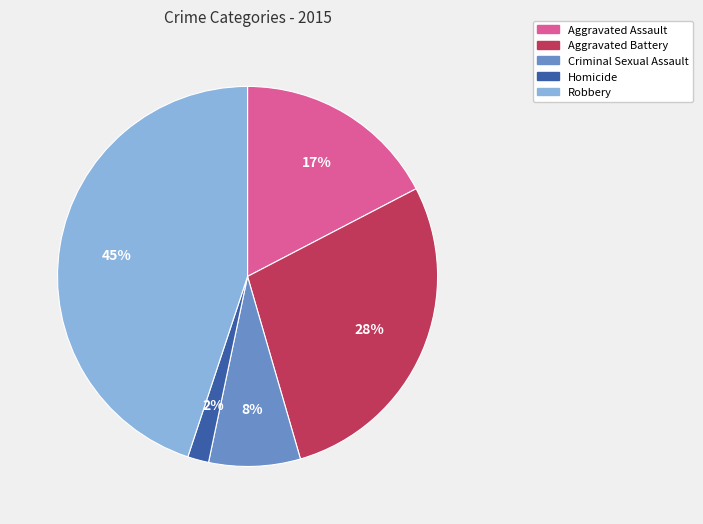

Do Robbery and Aggravated Battery together represent more than half of the pie?

Yes